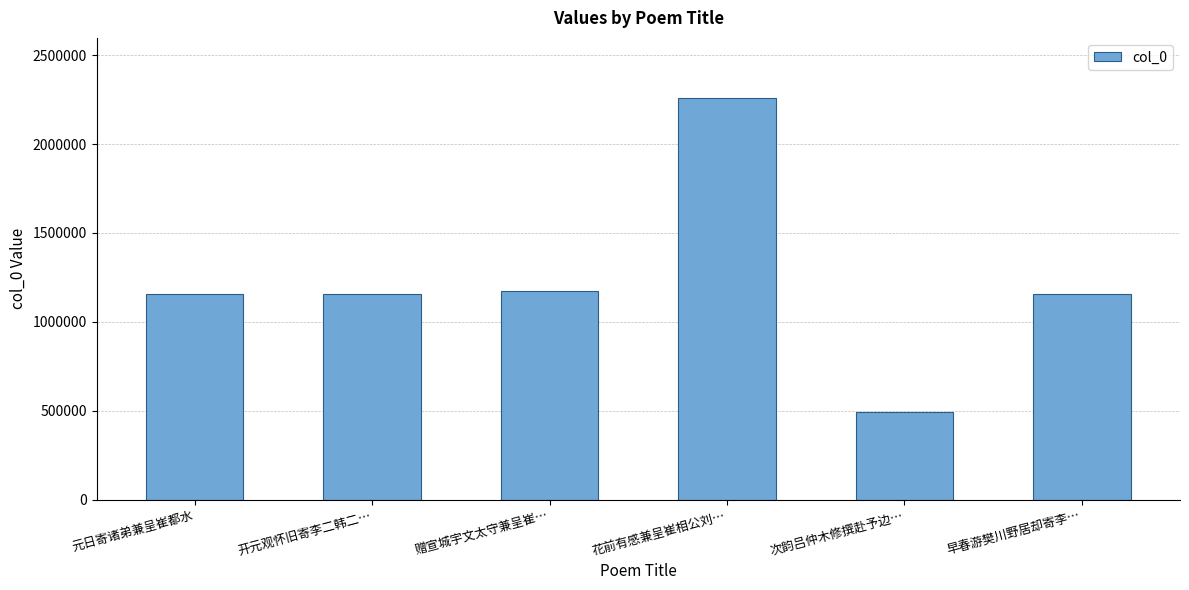

How many data points are less than 1158534?

3